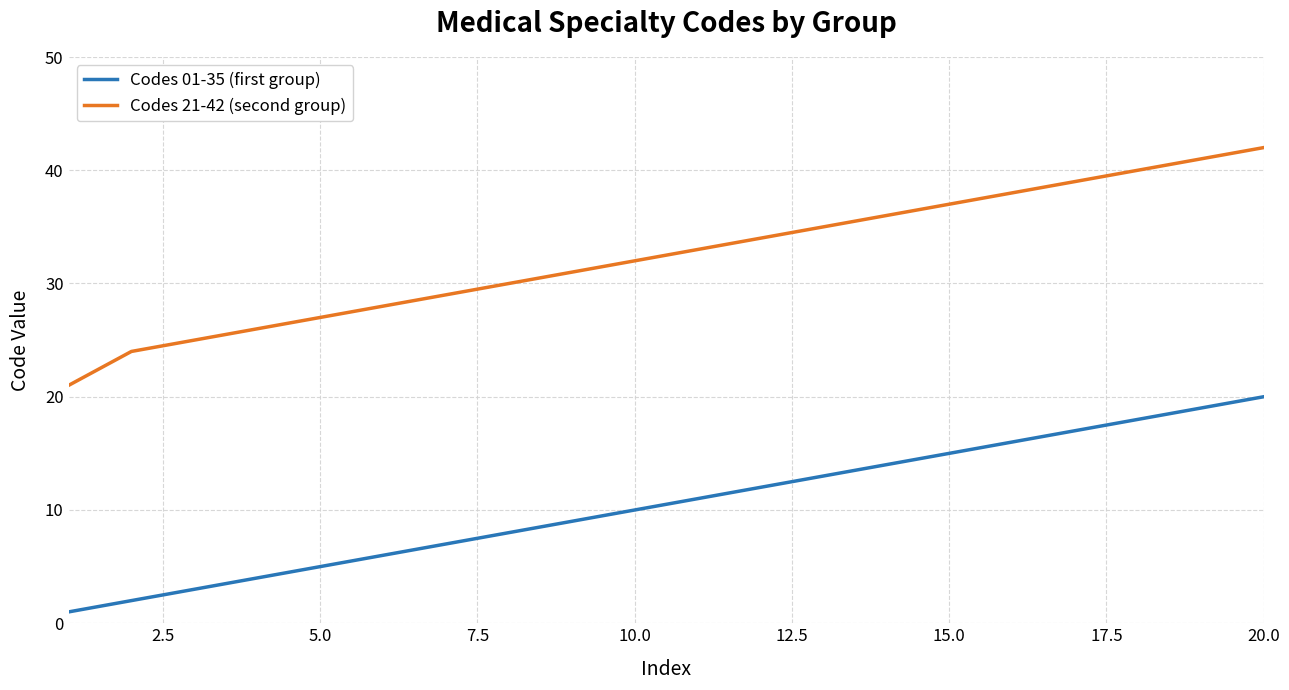

Which series has the widest spread of values?

Codes 21-42 (second group)